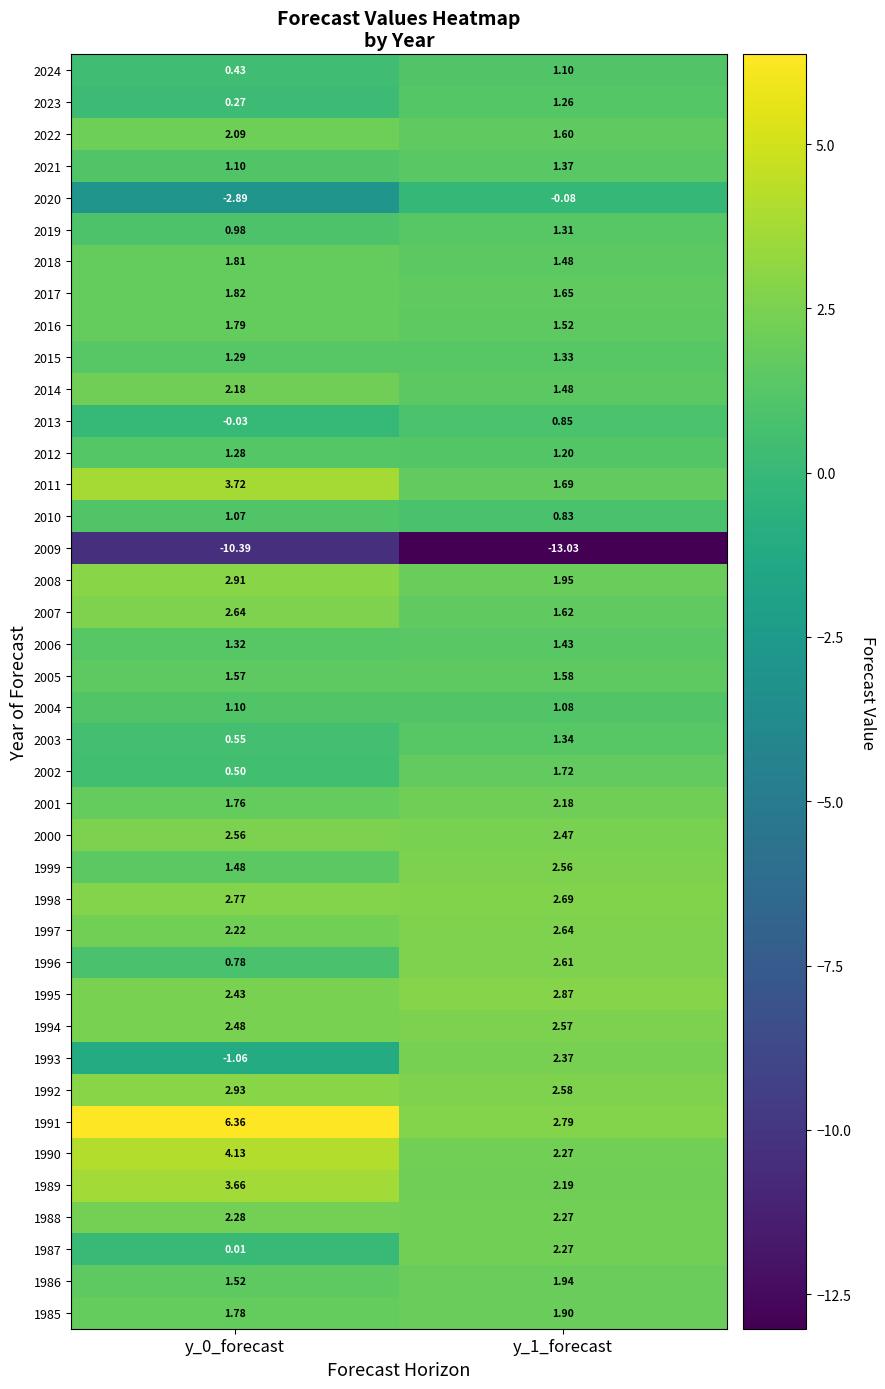

Is the value of 2008 at y_0_forecast greater than the value of 2022 at y_0_forecast?

Yes